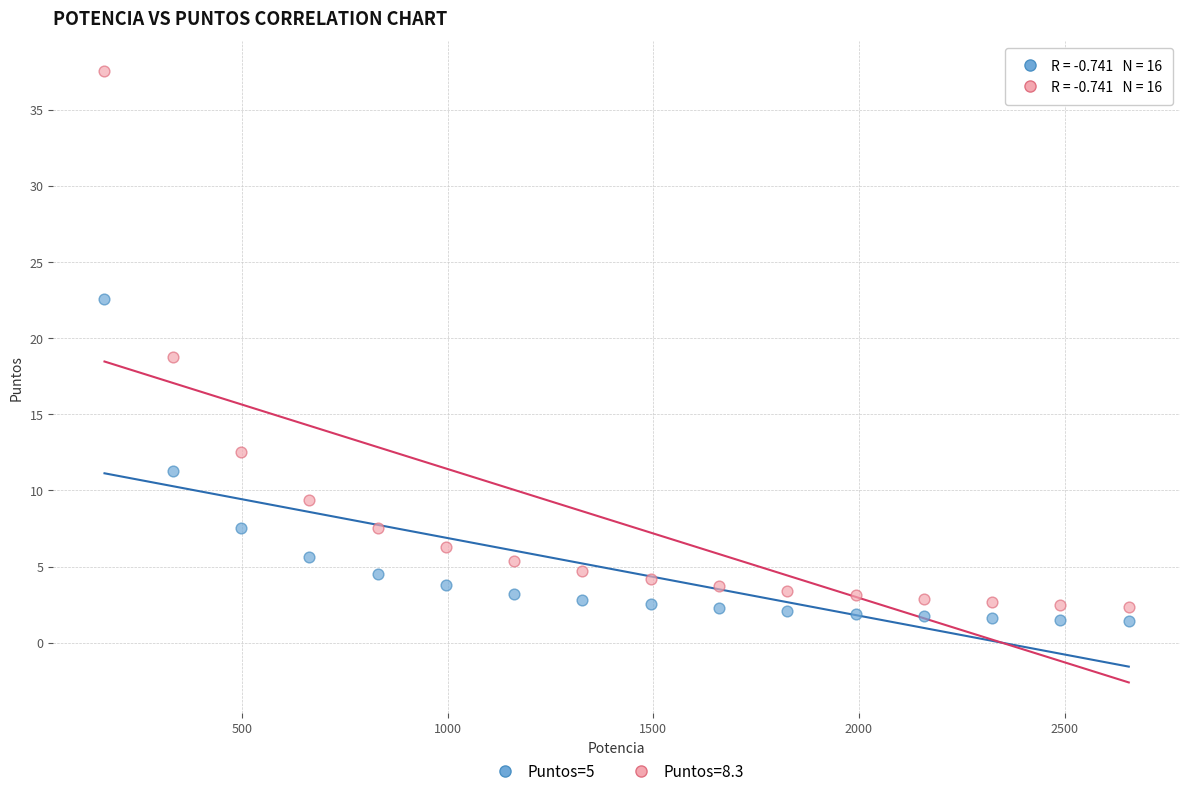

What is the X range (max minus min) for the scatter plot?

2490.0